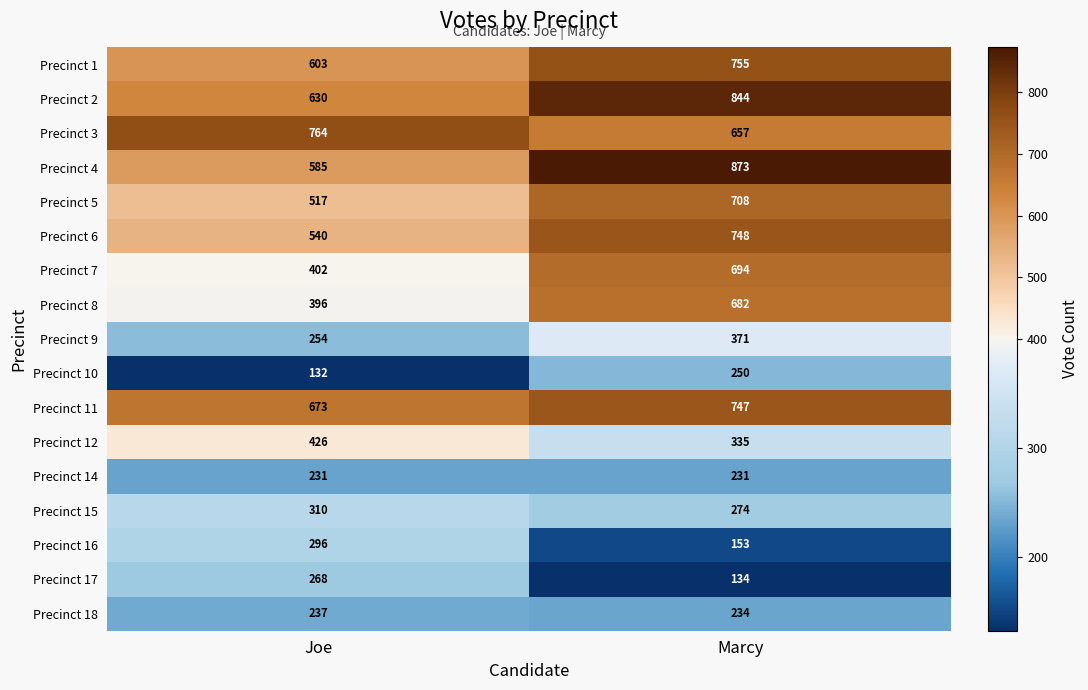

Is it true that Precinct 1 equals 264 at Joe?

False